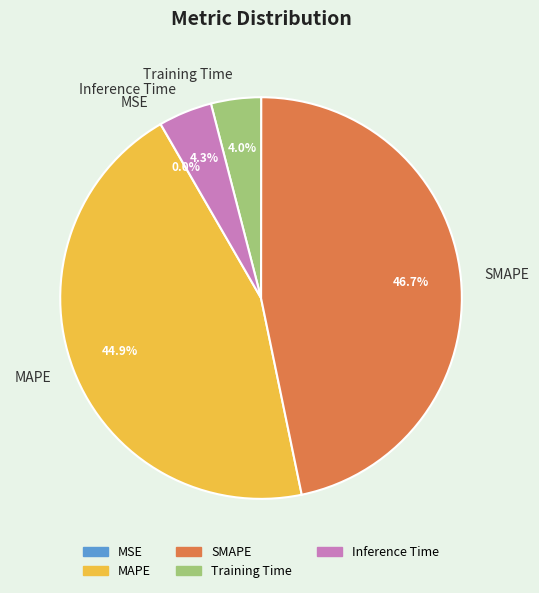

Is there any slice that represents more than half of the pie?

No